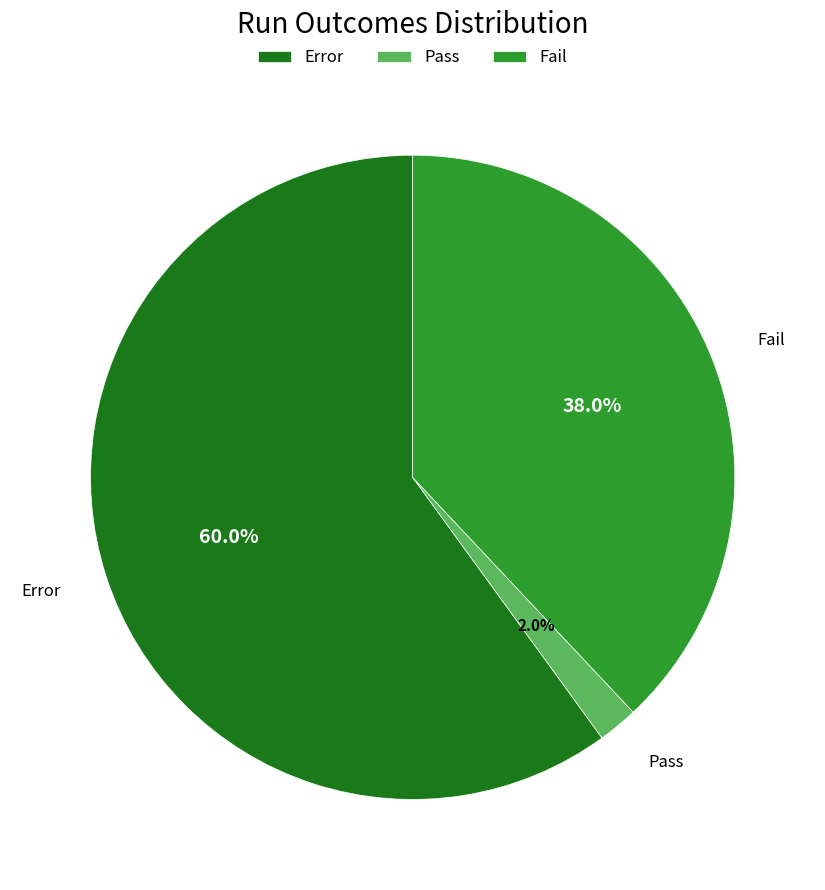

Does any single category account for the majority?

Yes